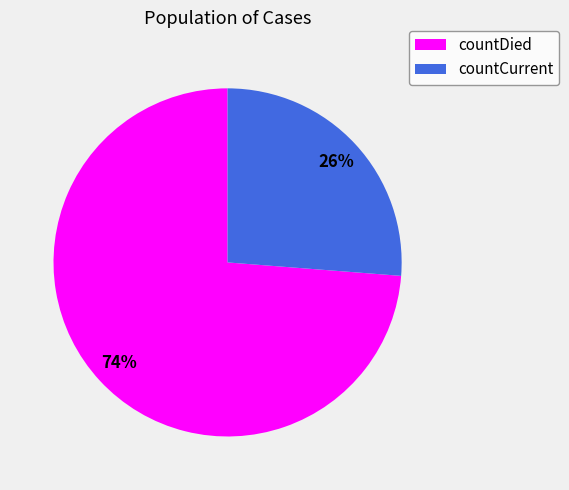

Rank the categories by value from lowest to highest.

countCurrent, countDied